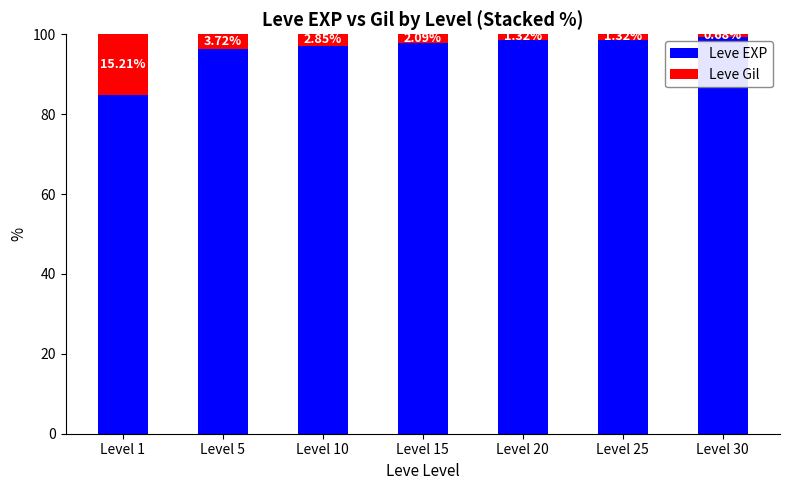

Is it true that Leve EXP equals 98.7 at Level 20?

True